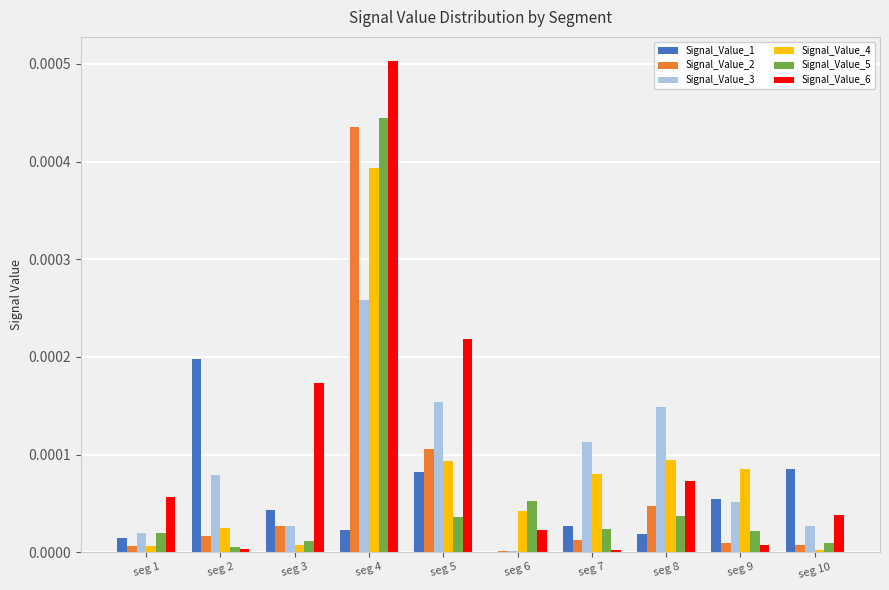

The value of Signal_Value_2 at seg 10 is 0.0. True or false?

True